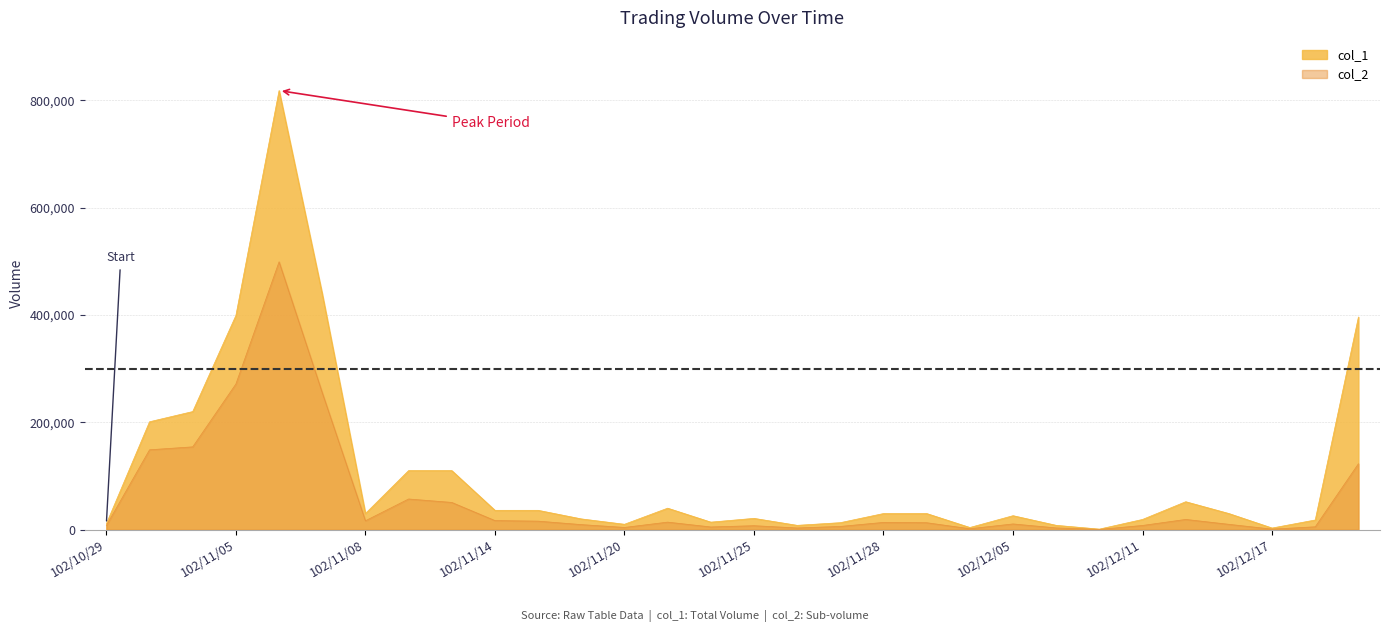

Is the value of col_1 at 102/12/12 greater than the value of col_2 at 102/11/21?

Yes